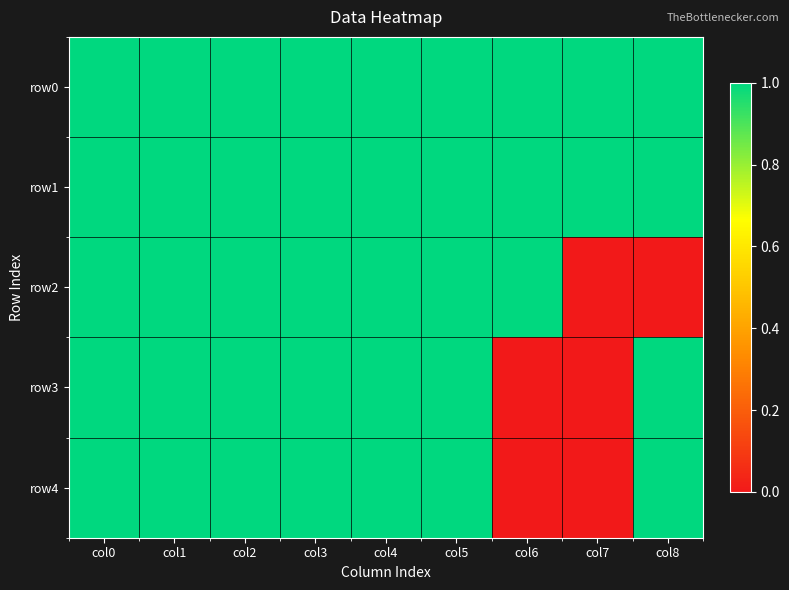

What is the greatest value displayed?

1